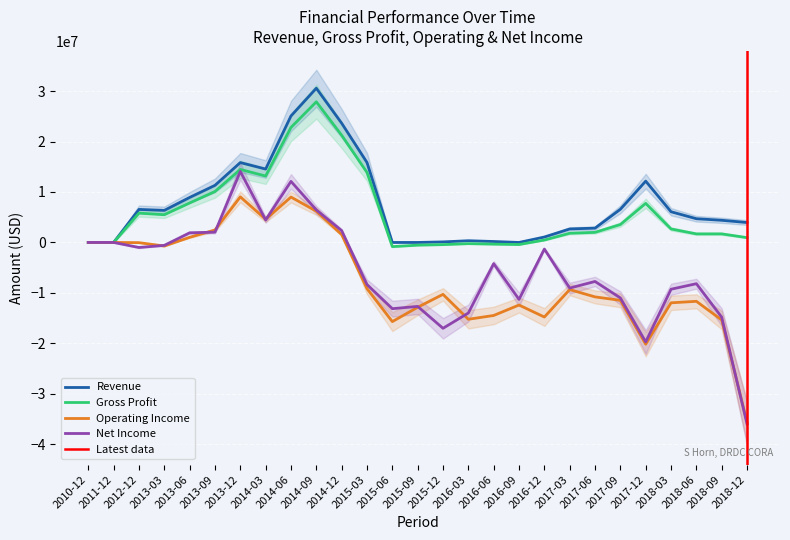

What is the maximum value for net_income?

14069610.5